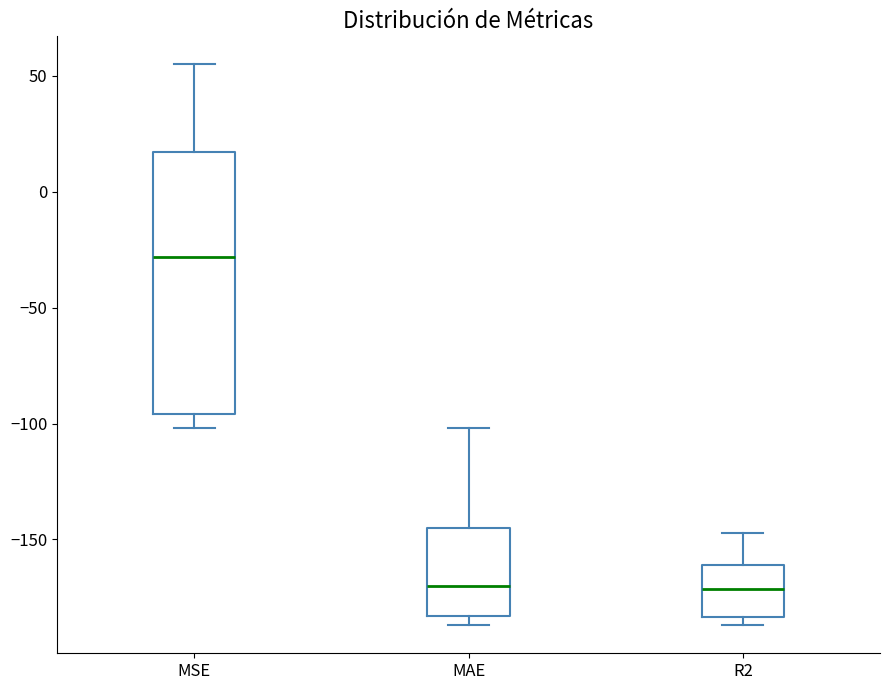

Reading left to right, read every box against the y-axis: the position of its median line, the range the box covers, and the ends of its whiskers. The values are not printed on the chart, so give them approximately, as read against the axis.

MSE: median -30, box -95 to 15, whiskers -100 to 55
MAE: median -170, box -185 to -145, whiskers -185 (just below the box's lower edge) to -100
R2: median -170, box -185 to -160, whiskers -185 (just below the box's lower edge) to -145